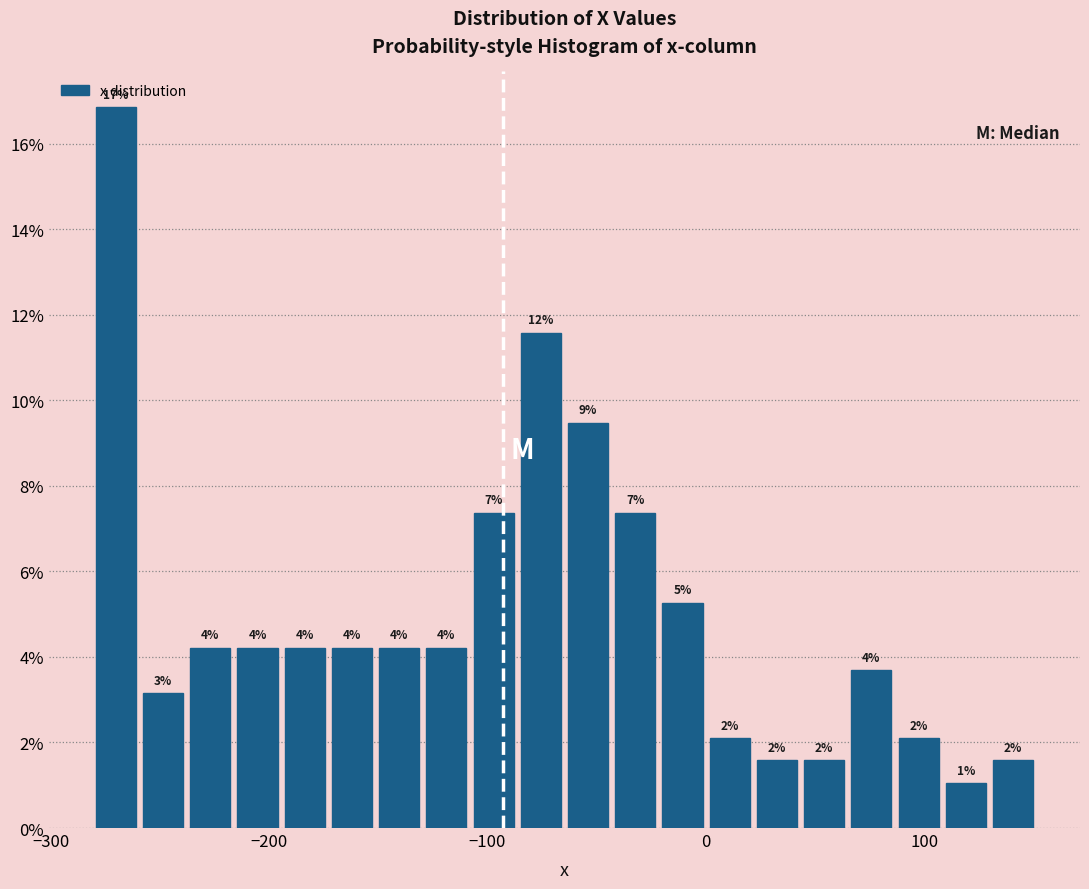

Read against the x-axis, roughly where is the centre of the tallest bar?

-270